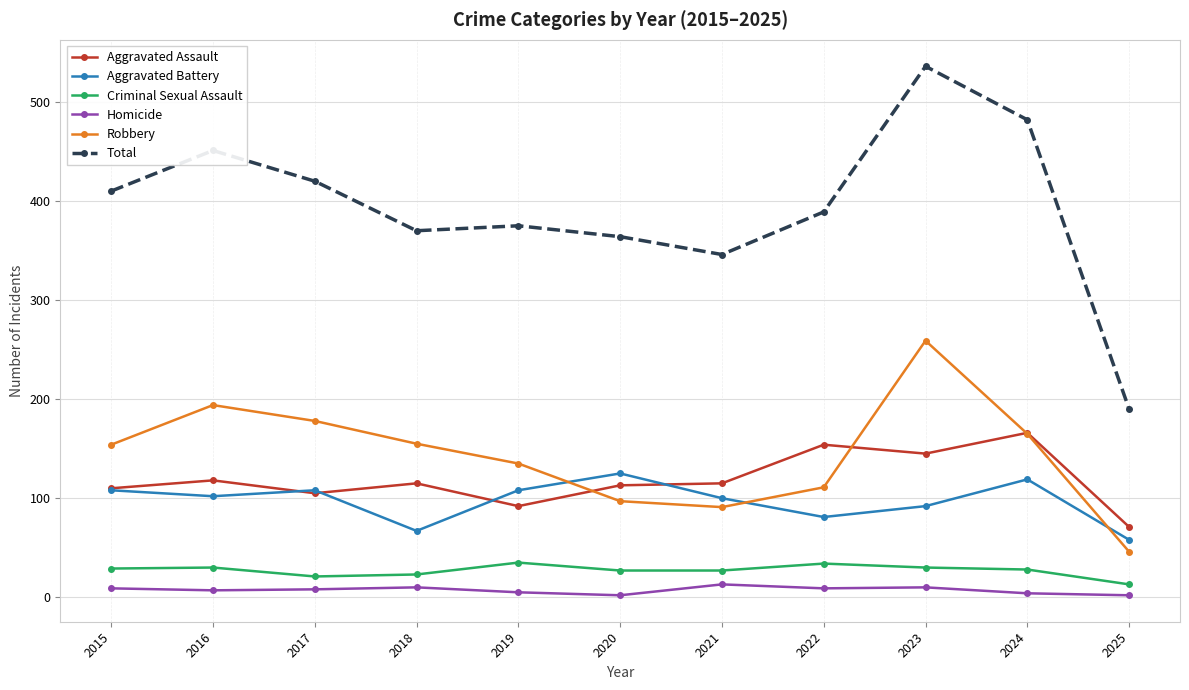

What is the value of the Total point at the 7th from the left?

346